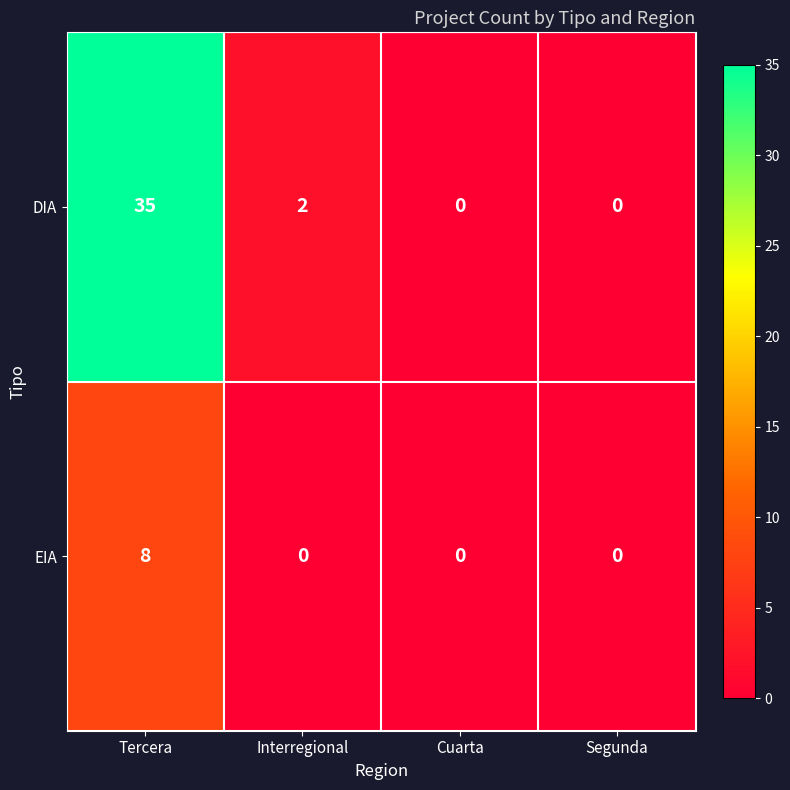

Which series has the widest spread of values?

DIA